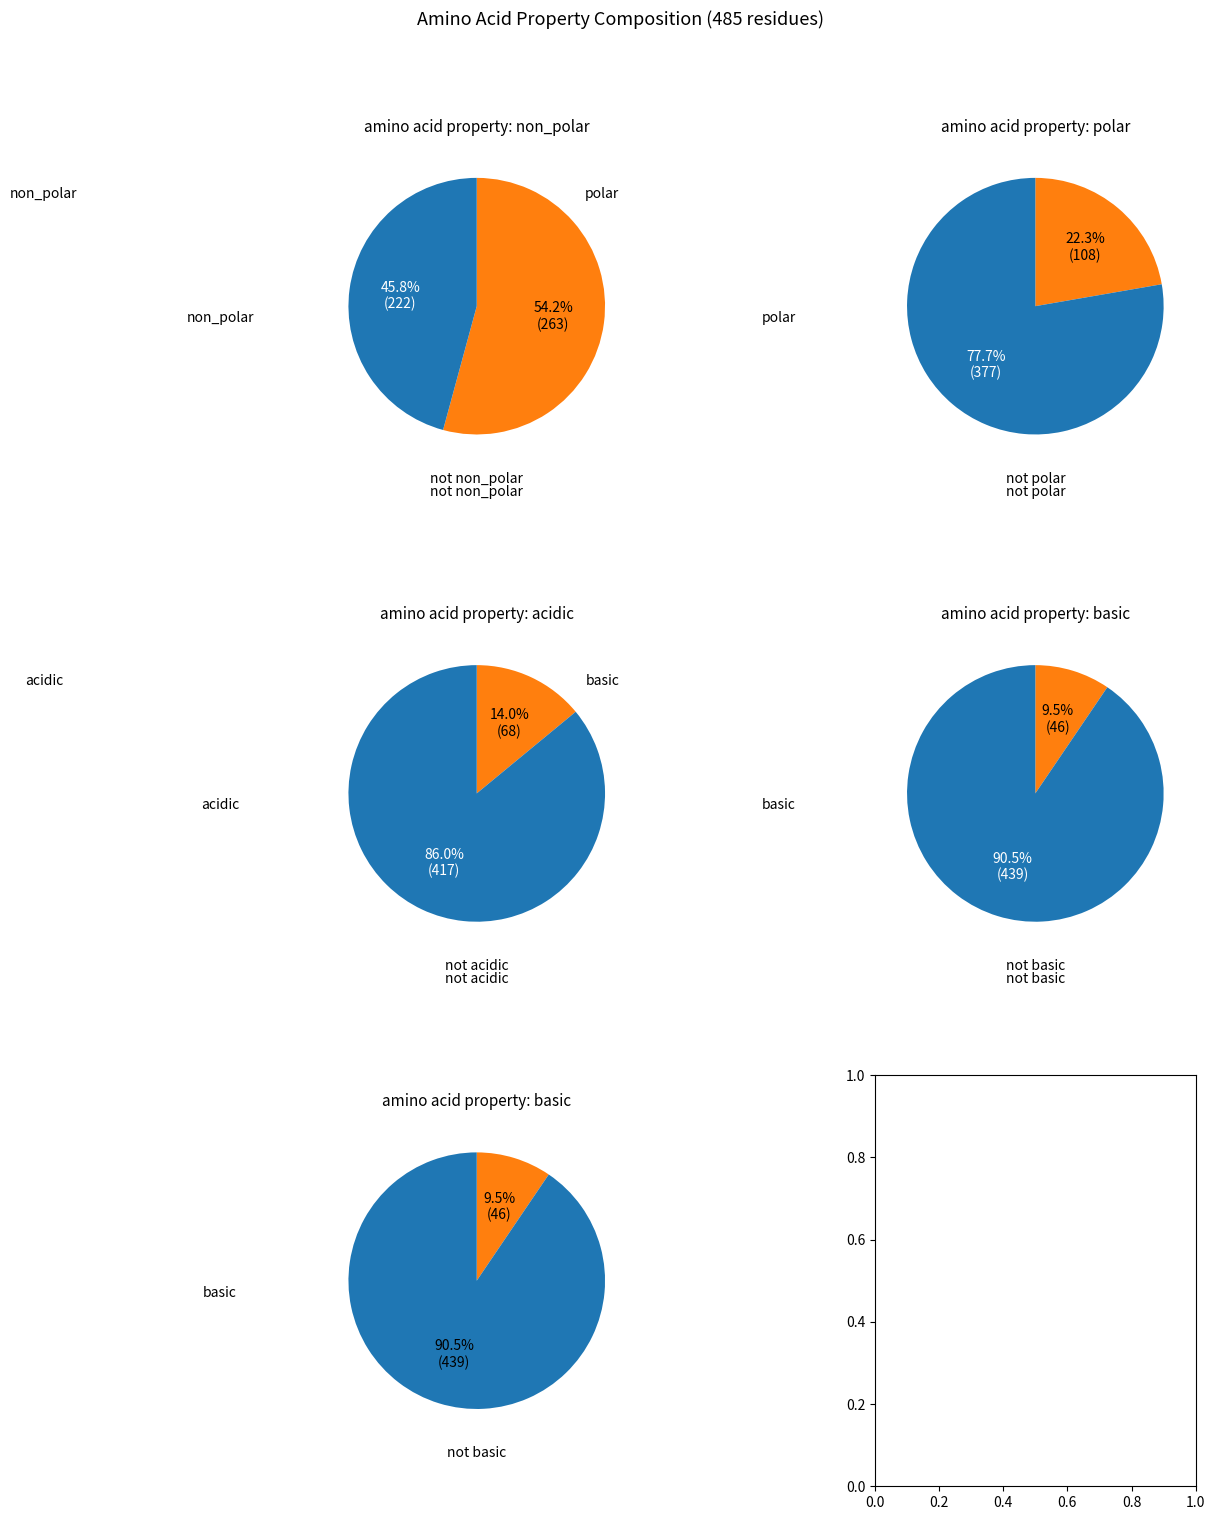

To the nearest percent, what percentage of the pie is basic?

9%